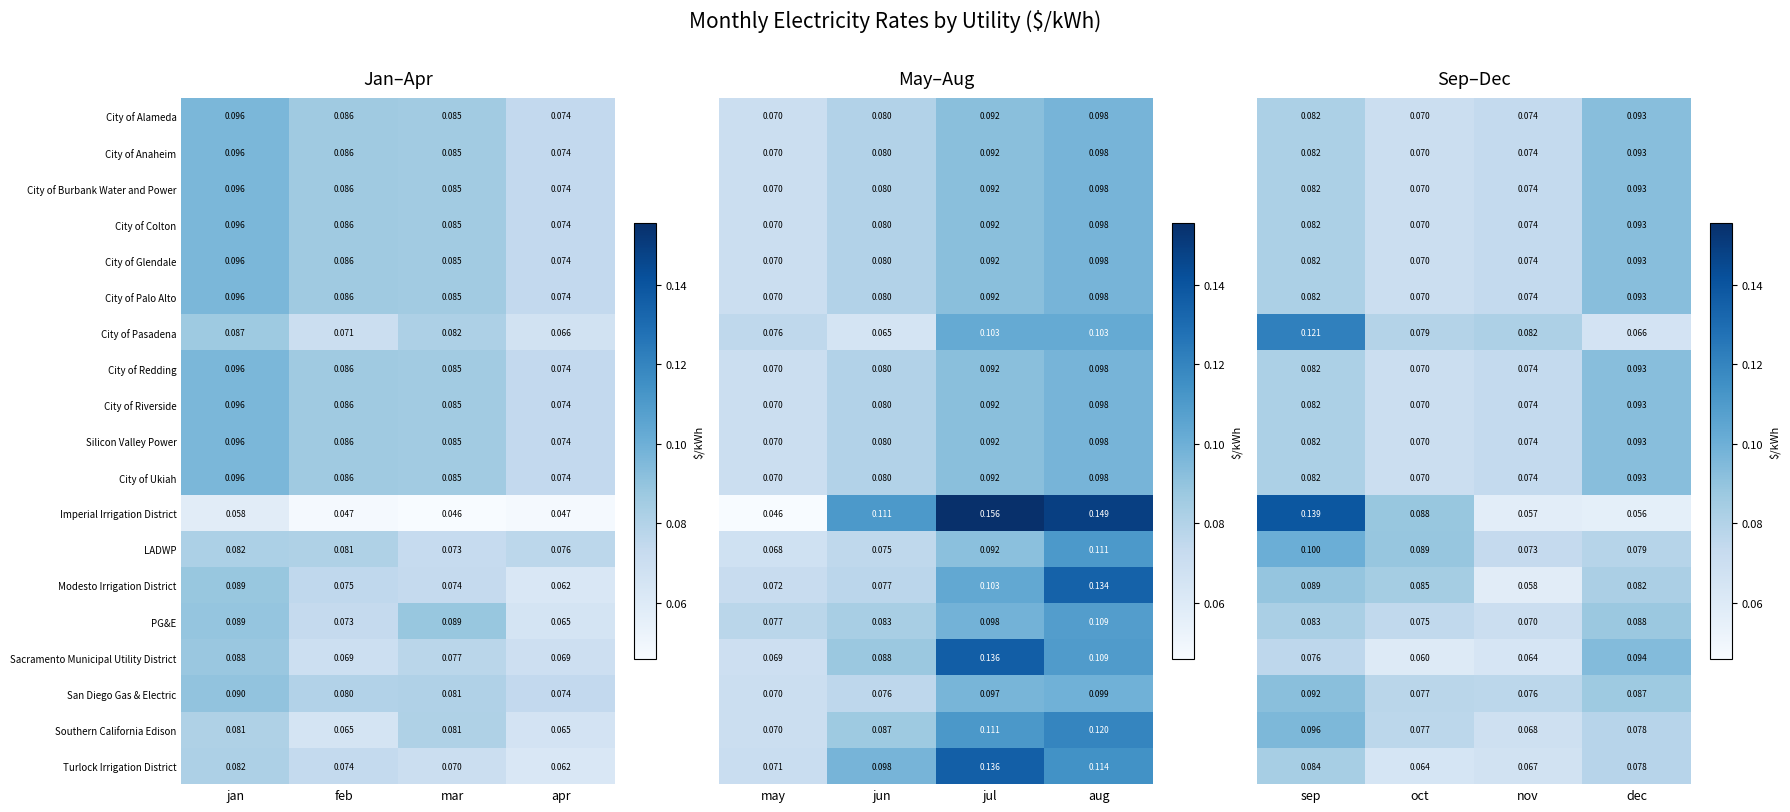

List the labels in order of Modesto Irrigation District value, smallest first.

apr, mar, feb, jan